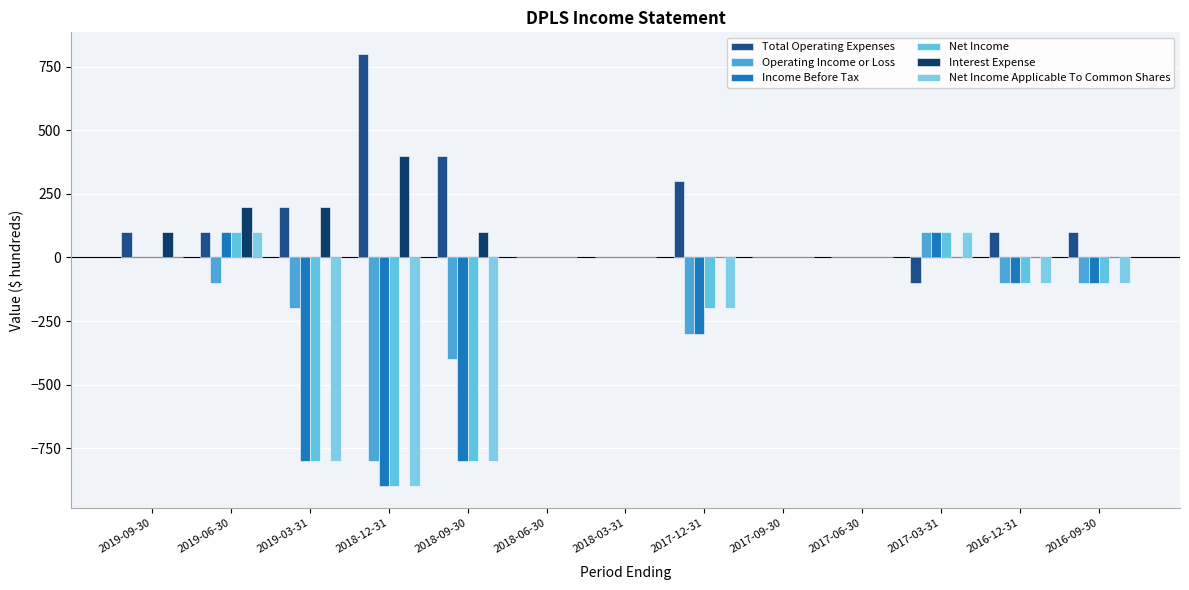

How many Operating Income or Loss values are between -200 and 0?

9